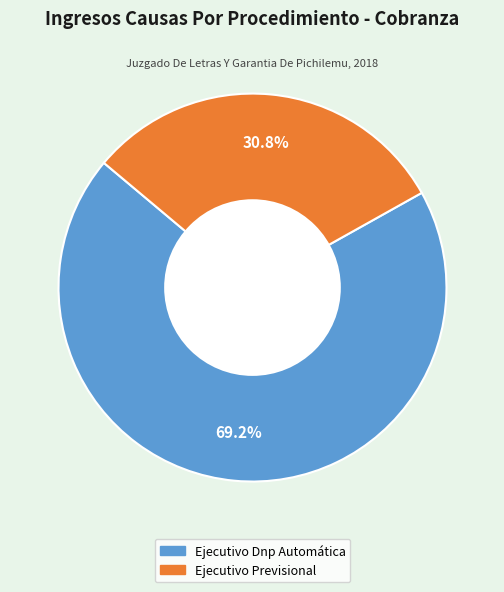

Which slice is the largest?

Ejecutivo Dnp Automática